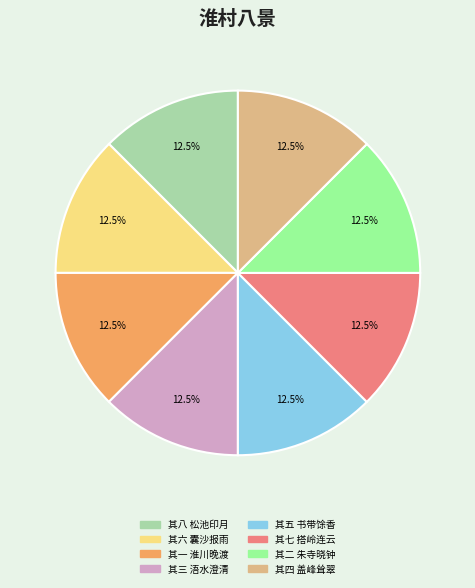

Is there a majority slice in this chart?

No